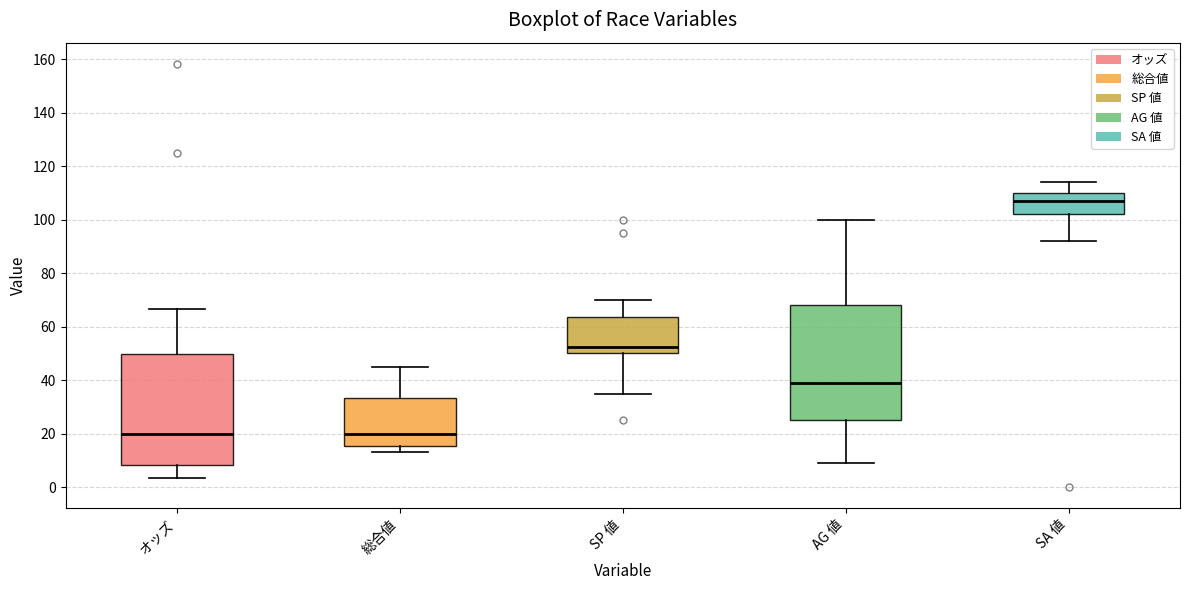

Reading left to right, read every box against the y-axis: the position of its median line, the range the box covers, and the ends of its whiskers. The values are not printed on the chart, so give them approximately, as read against the axis.

オッズ: median 20, box 8 to 50, whiskers 4 to 66
総合値: median 20, box 16 to 34, whiskers 14 to 46
SP 値: median 52, box 50 to 64, whiskers 36 to 70
AG 値: median 40, box 26 to 68, whiskers 10 to 100
SA 値: median 108, box 102 to 110, whiskers 92 to 114